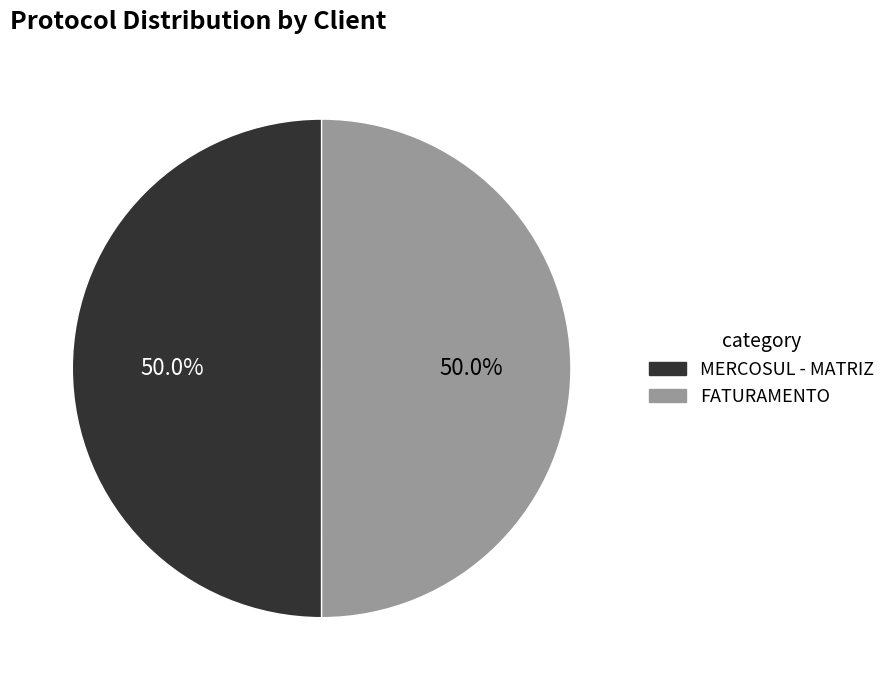

Is it true that MERCOSUL - MATRIZ is 56% of the pie?

False